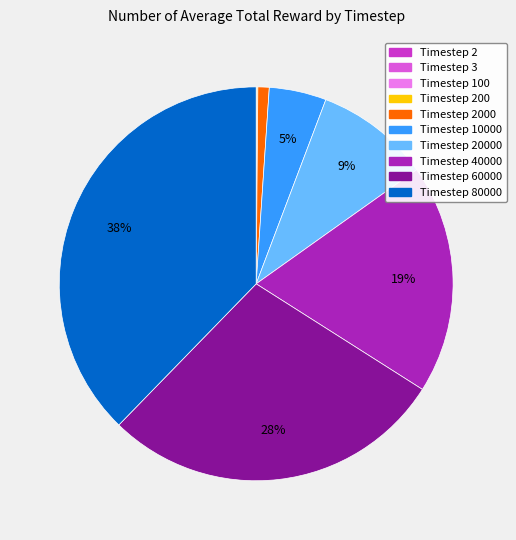

Is there a majority slice in this chart?

No